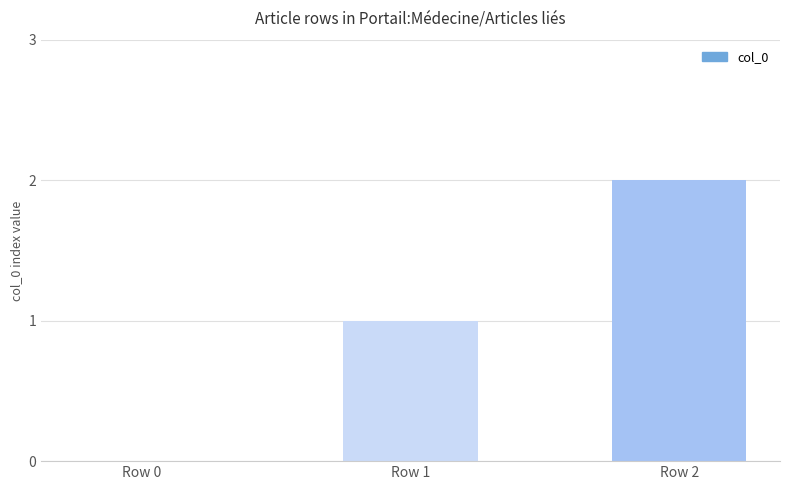

At which category does the chart reach its peak across all series?

Row 2